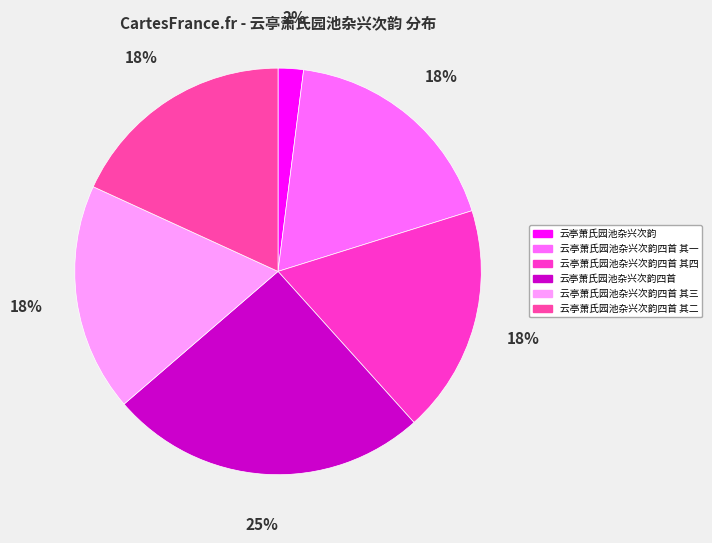

To the nearest percent, what is the combined percentage of 云亭萧氏园池杂兴次韵 and 云亭萧氏园池杂兴次韵四首 其三?

20%